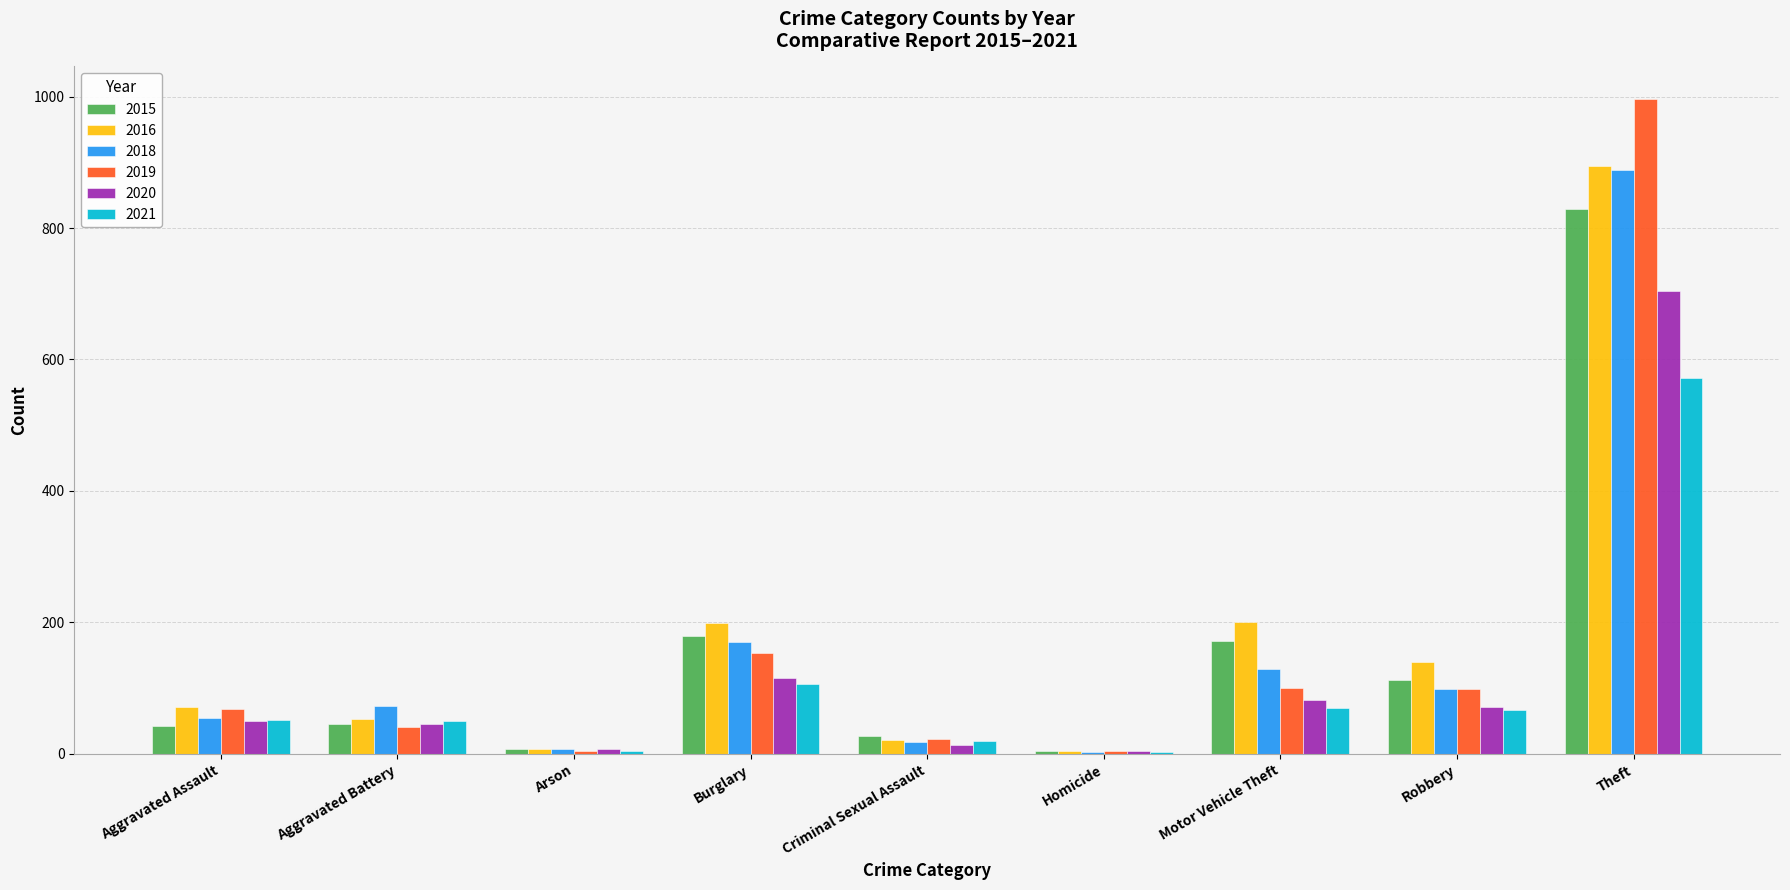

Which category has the highest value in the 2021 series?

Theft